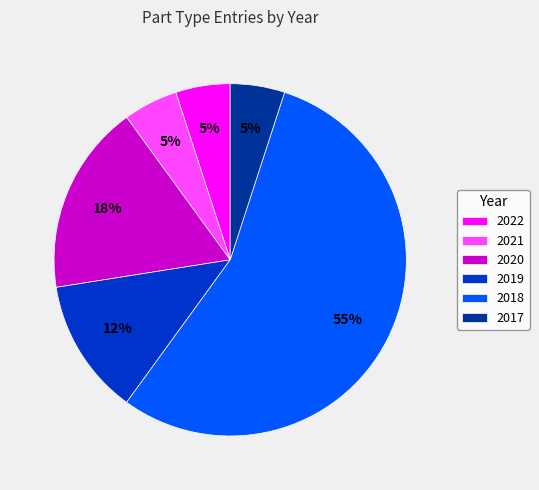

Count the number of slices in the pie.

6